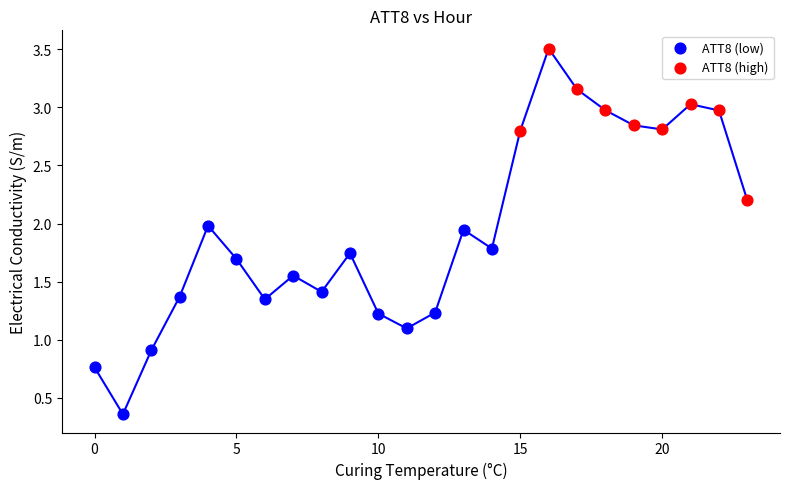

Which series has the largest Y range (max minus min)?

ATT8 (low)